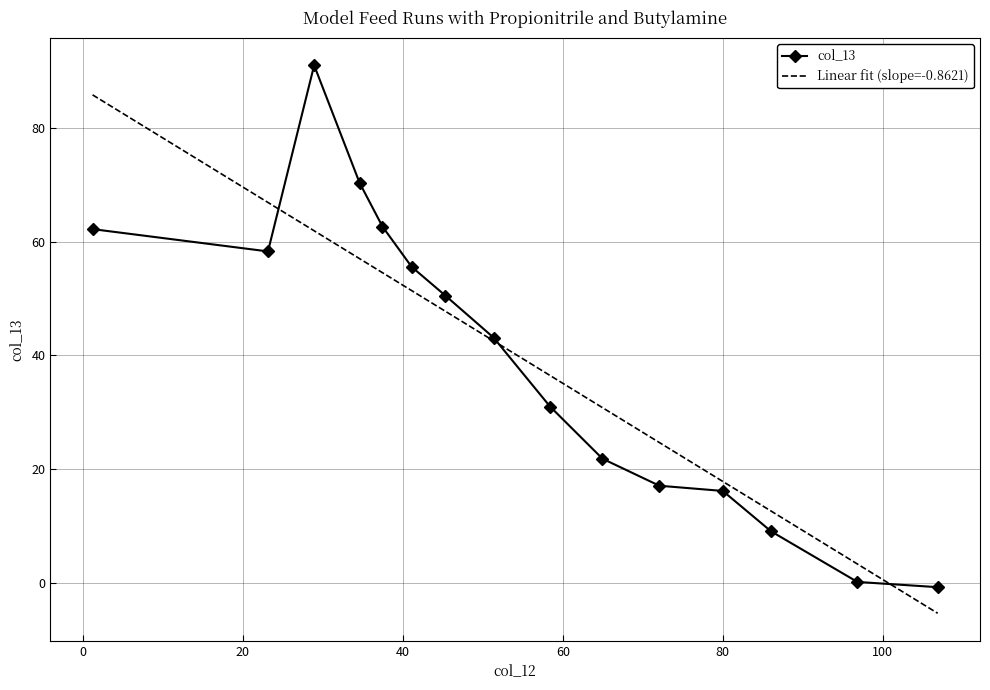

How many categories are shown in the chart?

15